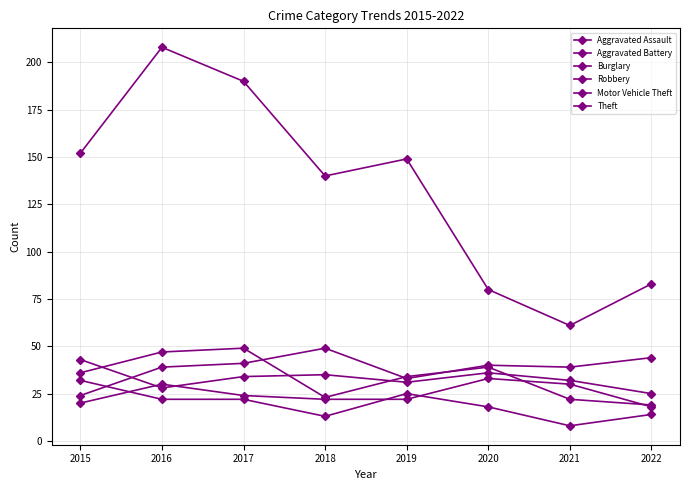

What is the difference between the Aggravated Battery values at 2020 and 2019?

5